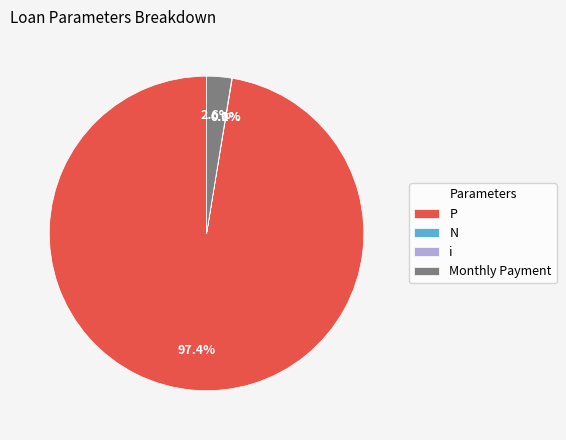

To the nearest percent, what is the difference between the largest and smallest slice percentages?

97%